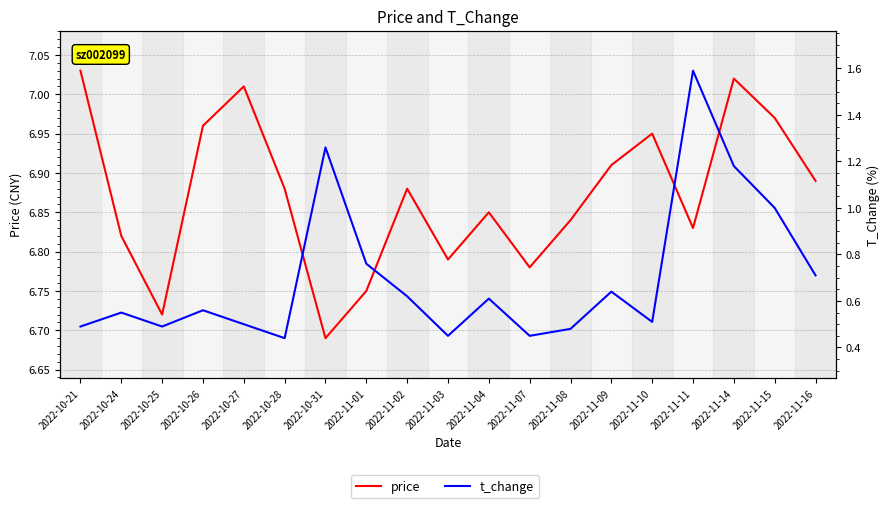

List the series in order of their overall mean, lowest first.

t_change, price